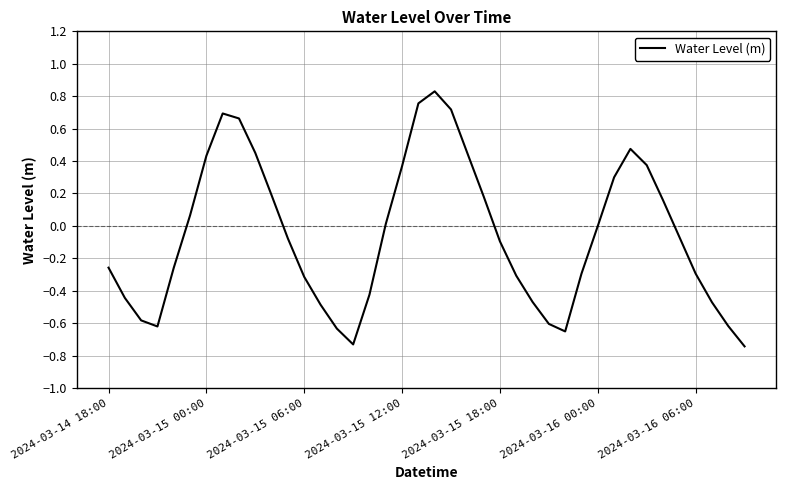

What is the difference between the maximum and minimum values?

1.6